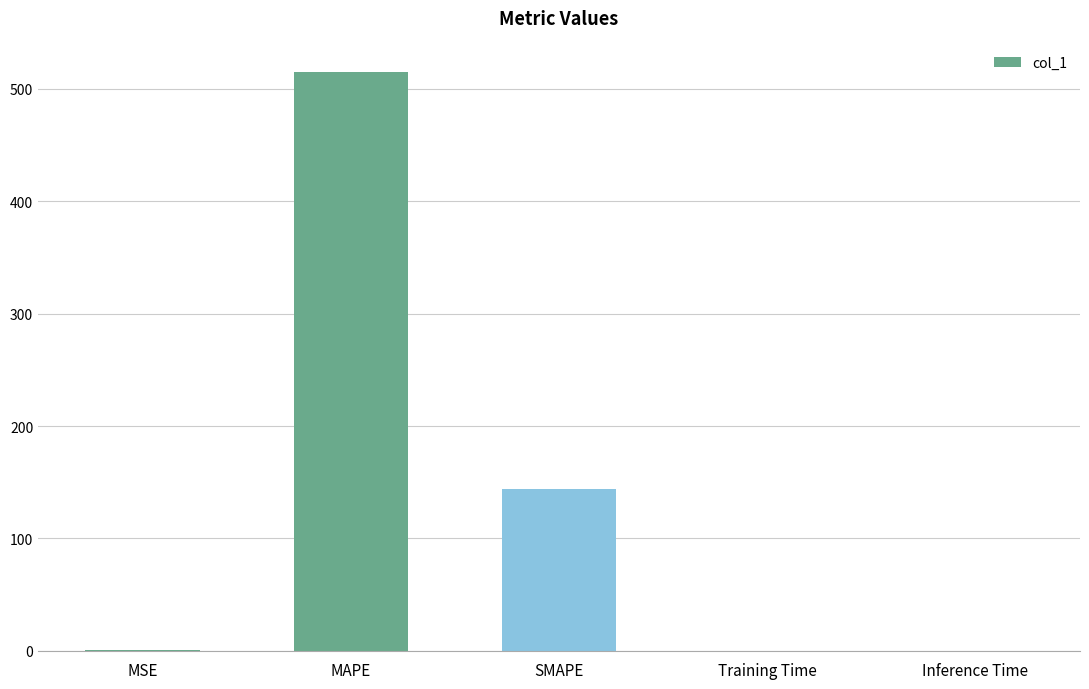

What is the maximum value shown in the chart?

514.5